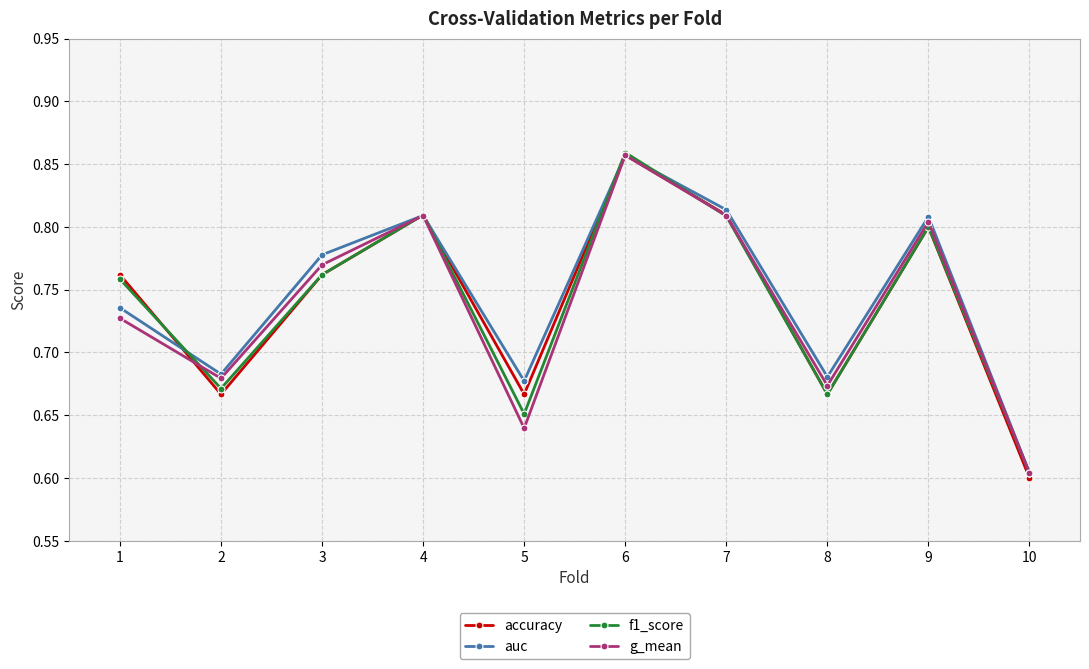

True or false: accuracy has a value of 0.9 at 2.

False